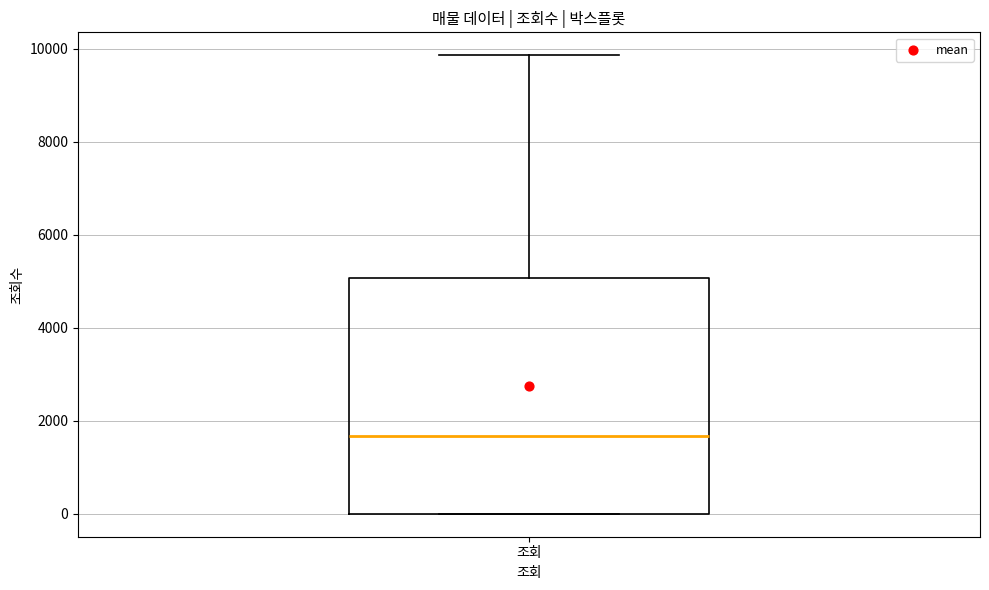

Transcribe this box plot: give where the median line is, the range the box spans, and where the two whiskers end, as read against the y-axis. The values are not printed on the chart, so give them approximately, as read against the axis.

median 1600, box 0 to 5000, whiskers 0 to 9800